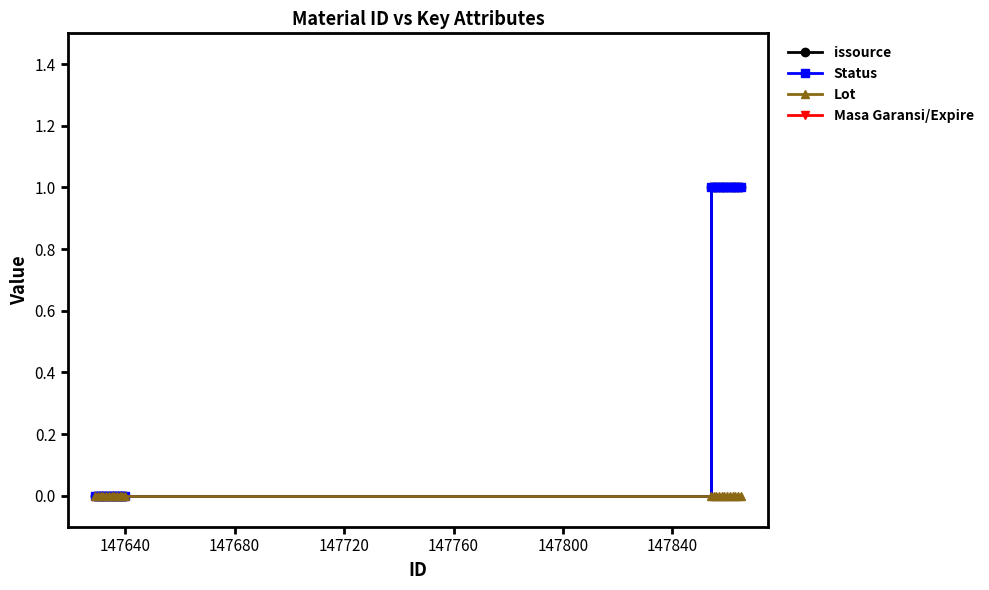

True or false: issource and Lot cross at least once.

False